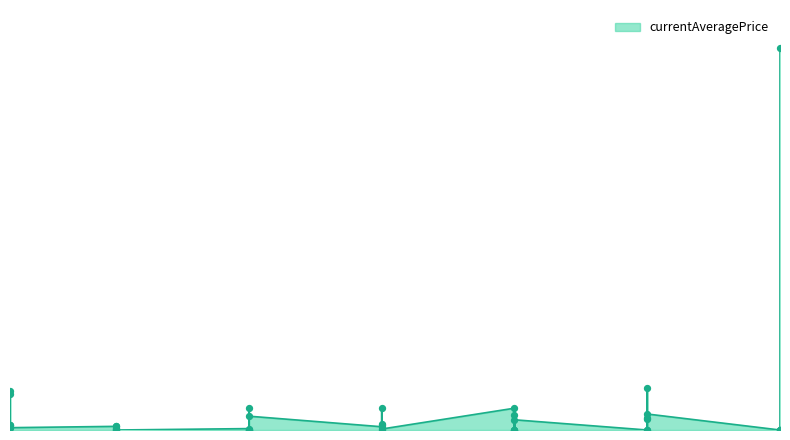

Between 5 and 5, which is larger?

5